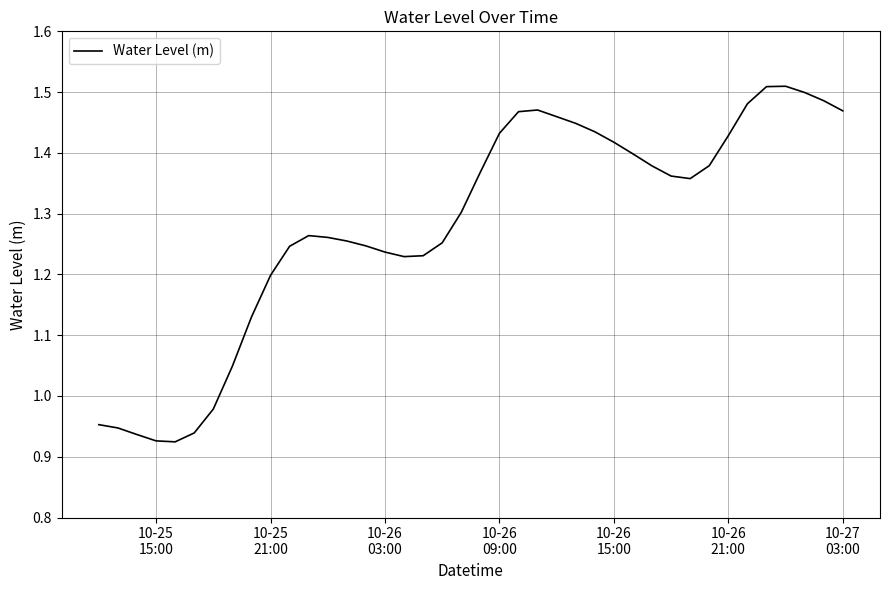

What is the difference between the maximum and minimum values?

0.6